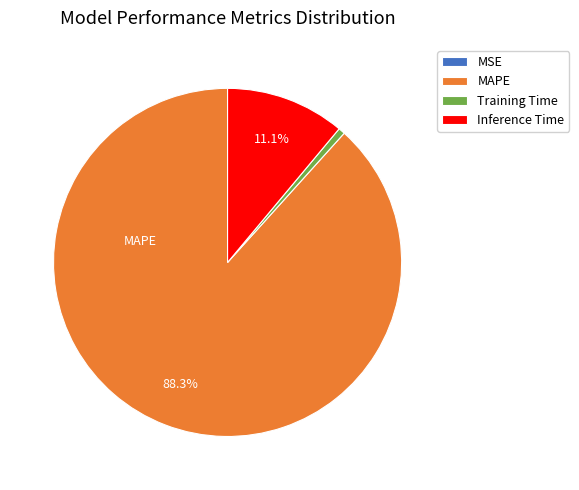

What percentage is the Inference Time slice, to the nearest percent?

11%